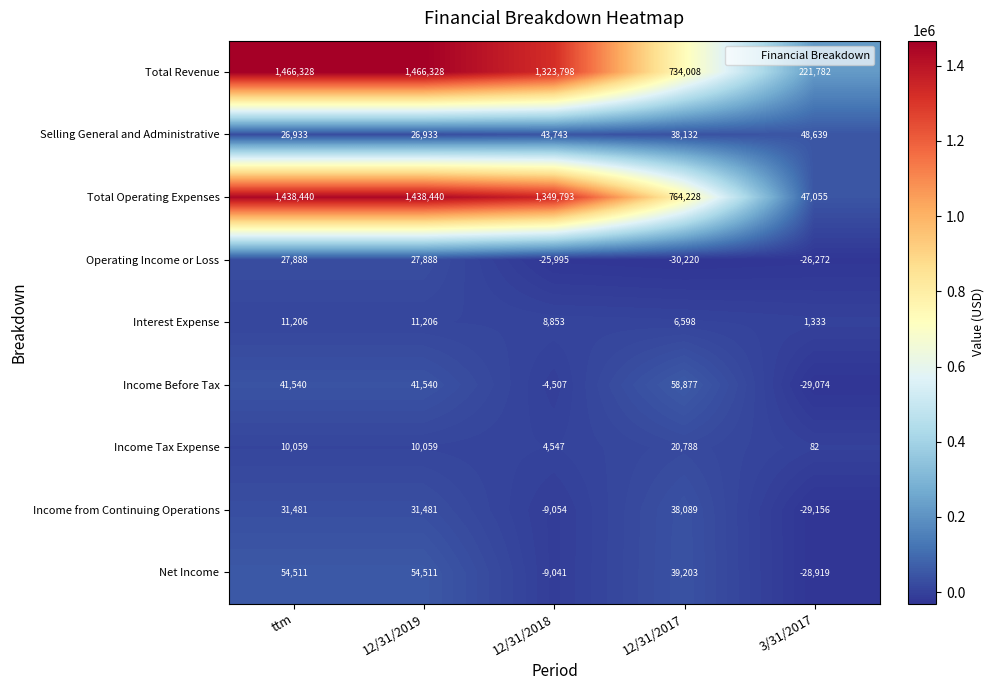

How many Net Income values are between -9041 and 54511?

4